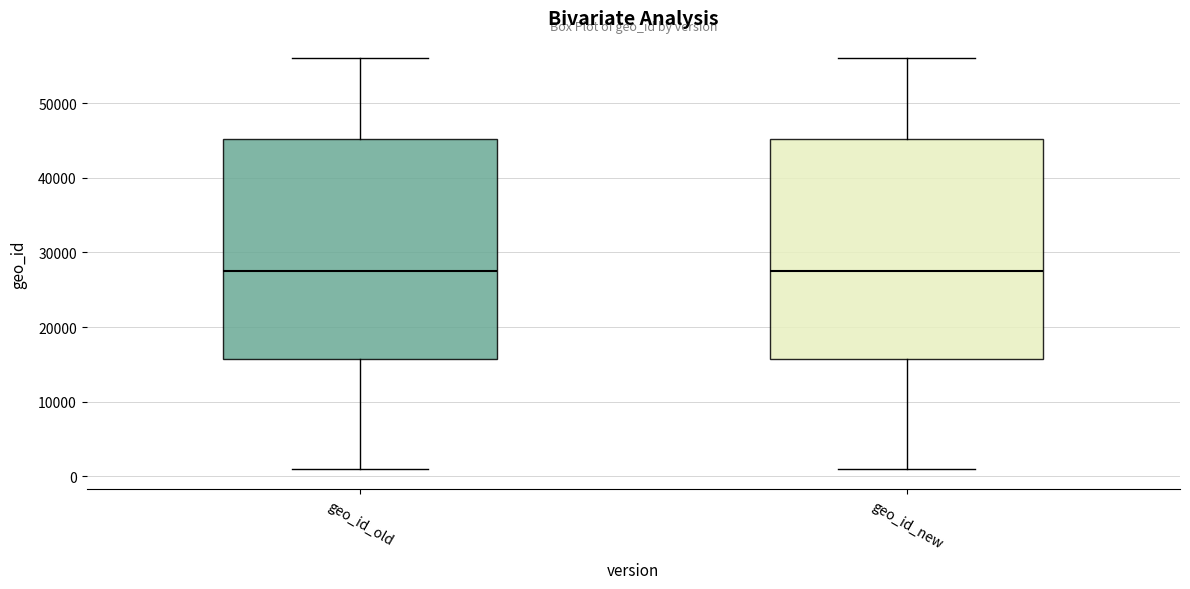

Reading left to right, transcribe this box plot: for each box, give where its median line is, the range the box spans, and where its two whiskers end, as read against the y-axis. The values are not printed on the chart, so give them approximately, as read against the axis.

geo_id_old: median 28000, box 16000 to 45000, whiskers 1000 to 56000
geo_id_new: median 28000, box 16000 to 45000, whiskers 1000 to 56000